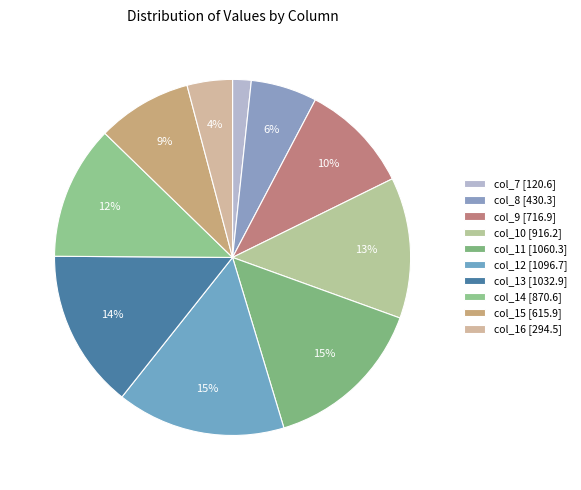

To the nearest percent, what portion does col_9 represent?

10%